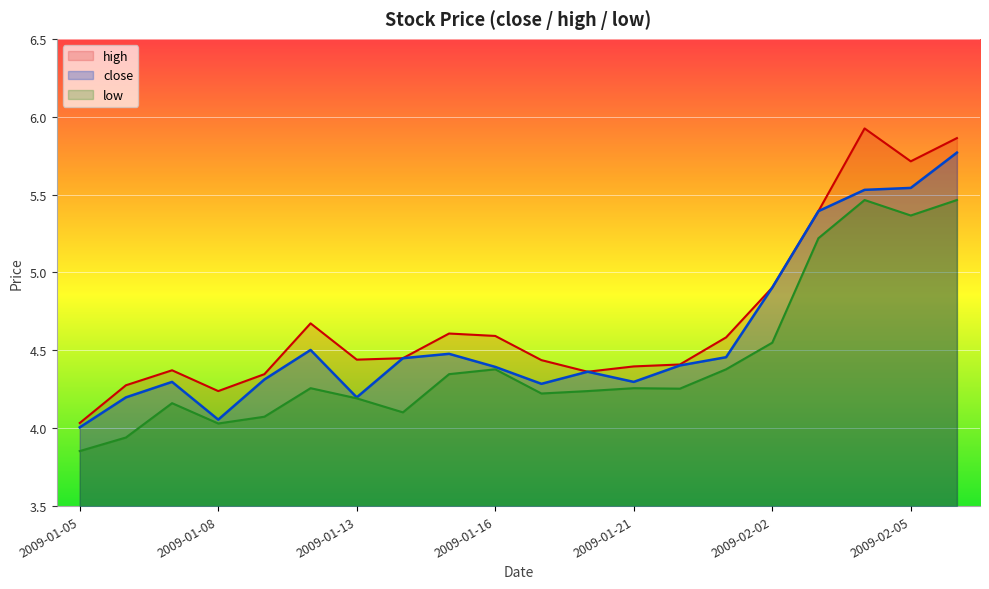

At how many categories does at least one series exceed 4?

20